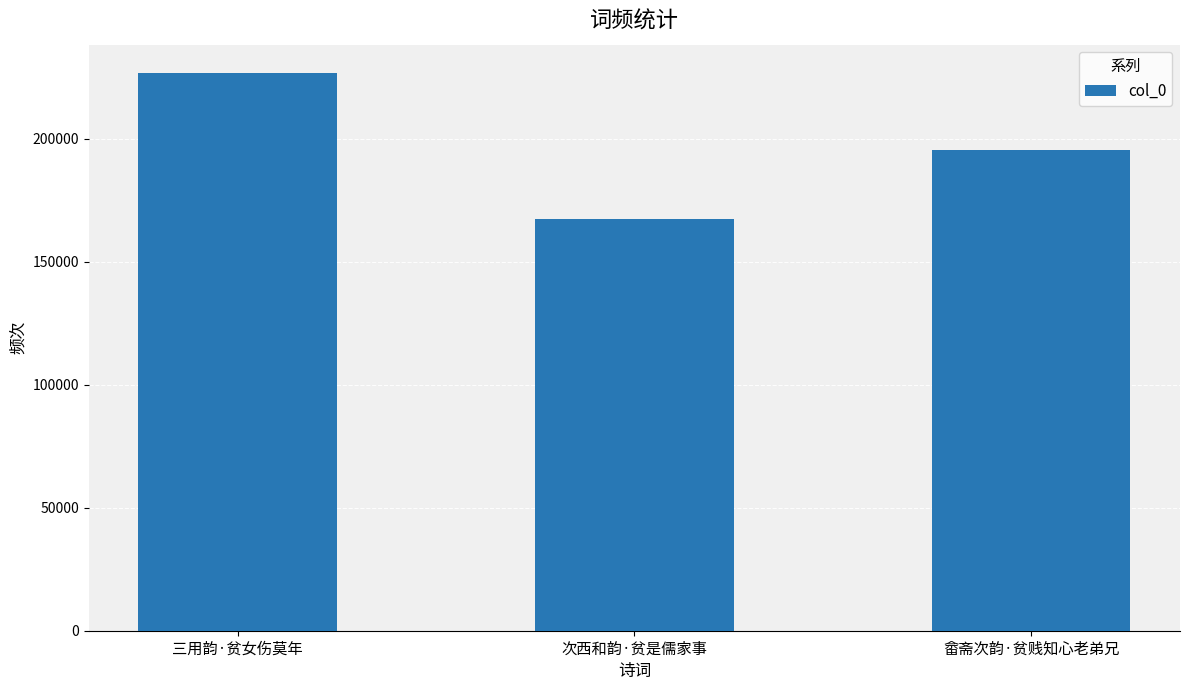

Read the value at 三用韵·贫女伤莫年.

226990